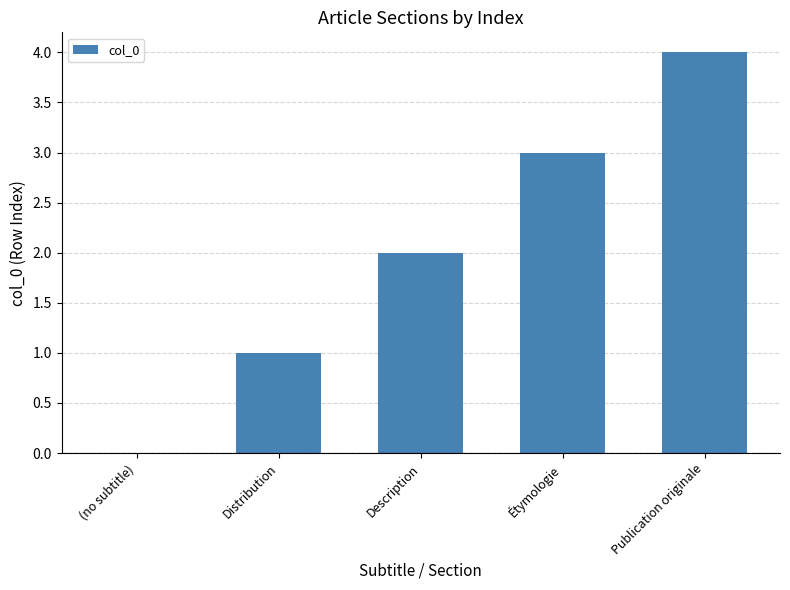

How many values are between 1 and 3?

3